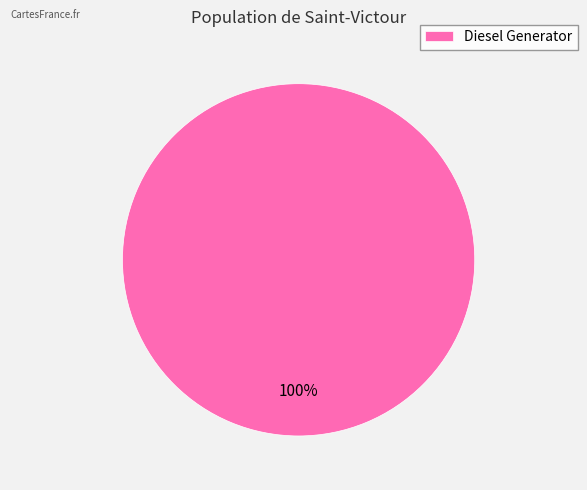

Is it true that Diesel Generator is 100% of the pie?

True